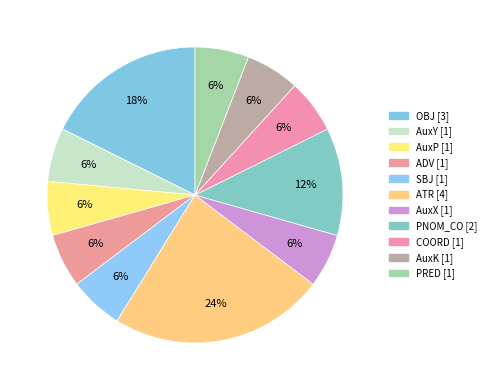

Count the number of slices in the pie.

11